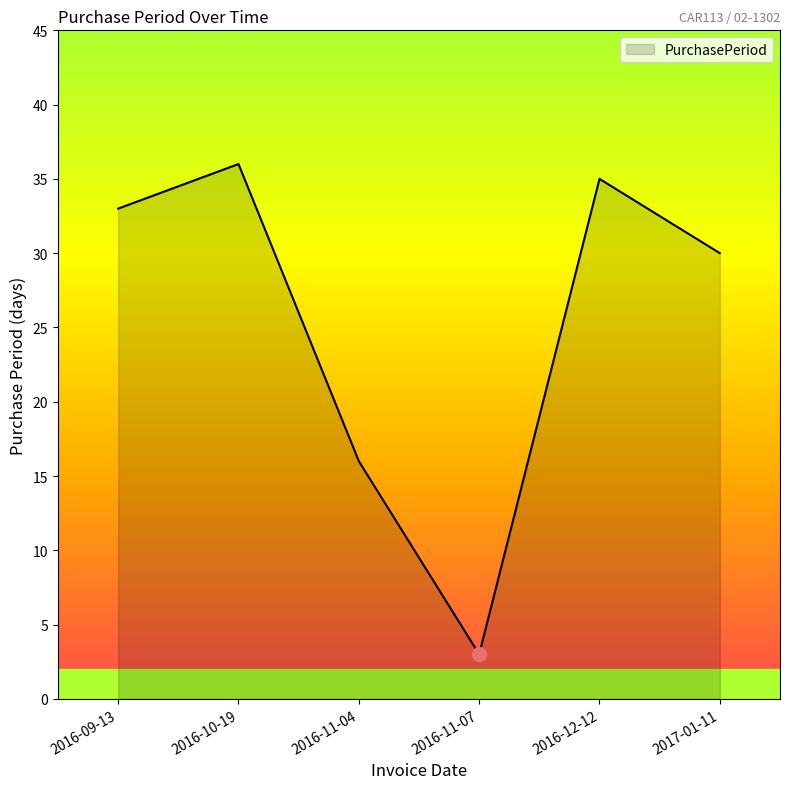

Reading left to right, what are all the values shown in this chart?

33	36	16	3	35	30